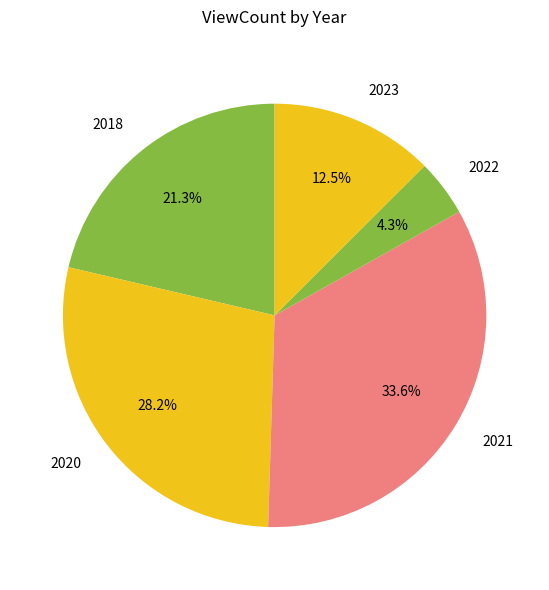

Which slice is the smallest?

2022